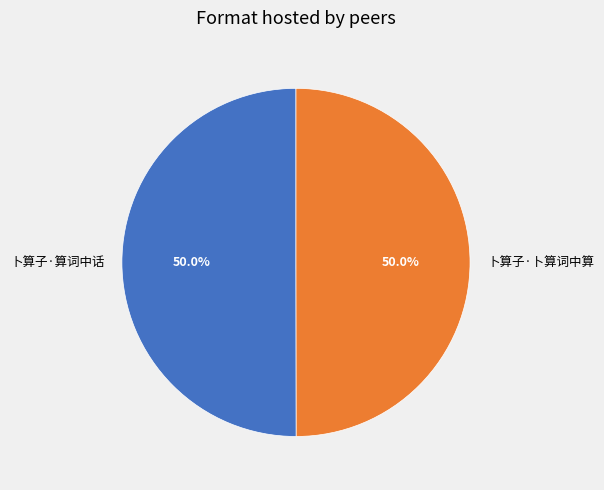

What percentage is the 卜算子·算词中话 slice, to the nearest percent?

50%